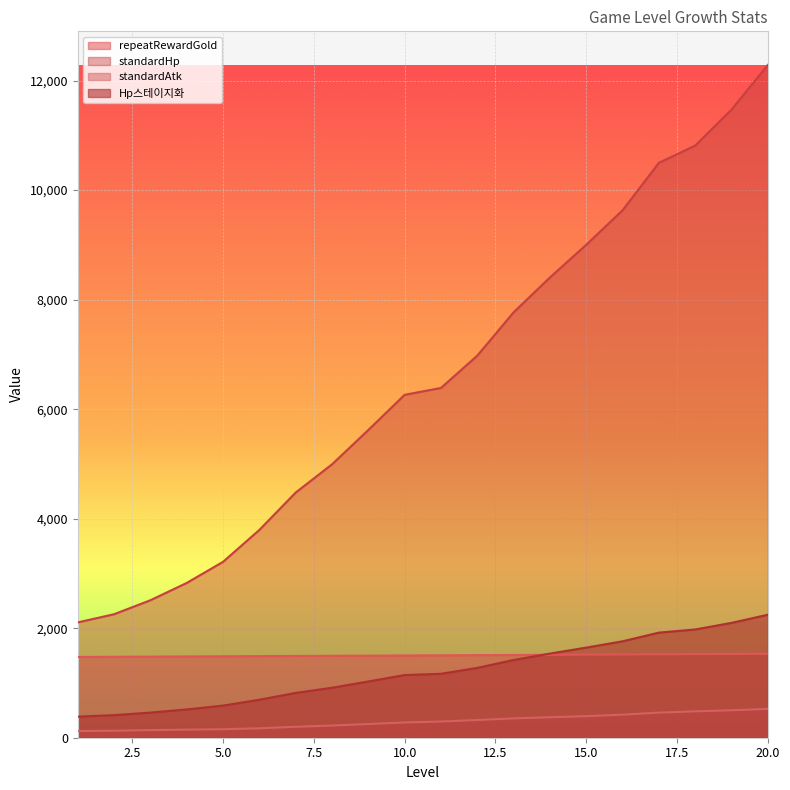

Which has a higher value, 12 or 2?

12